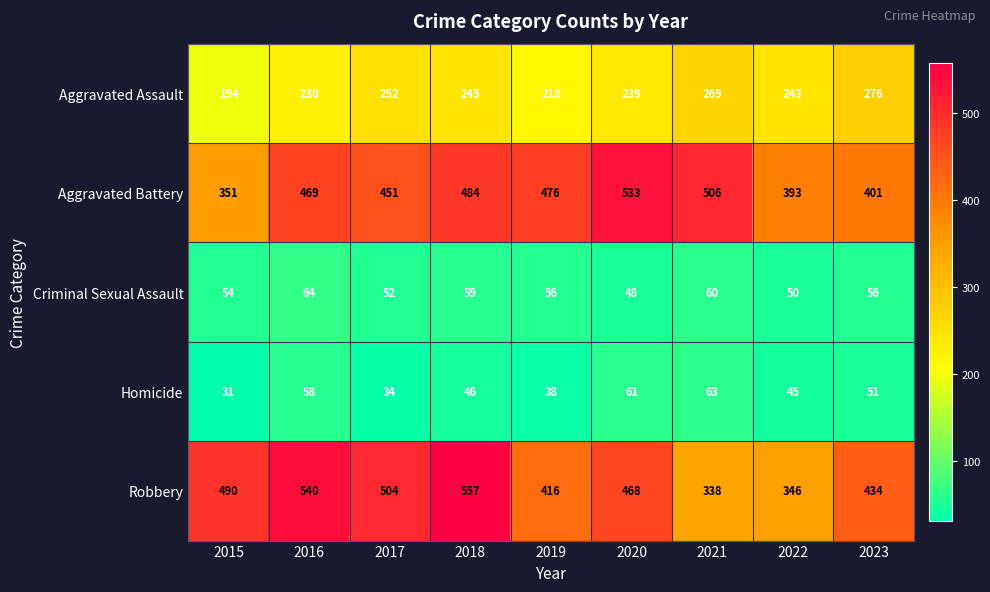

Between 2018 and 2022, which series saw the biggest shift?

Robbery